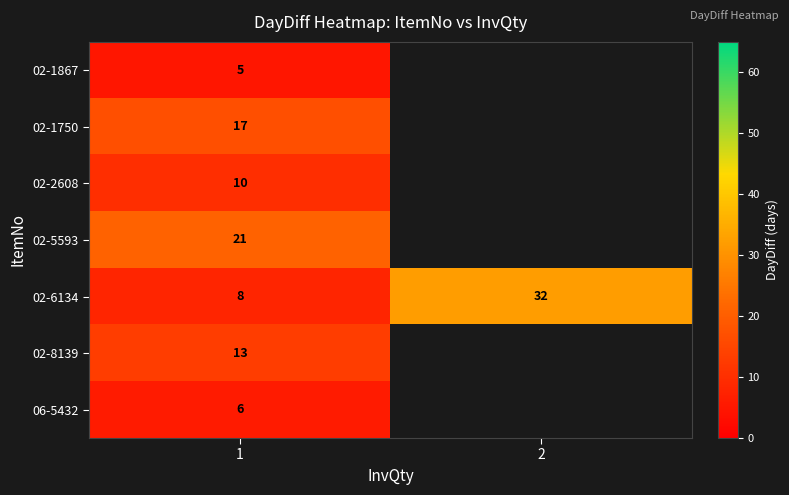

The value of 02-6134 at 1 is 14. True or false?

False